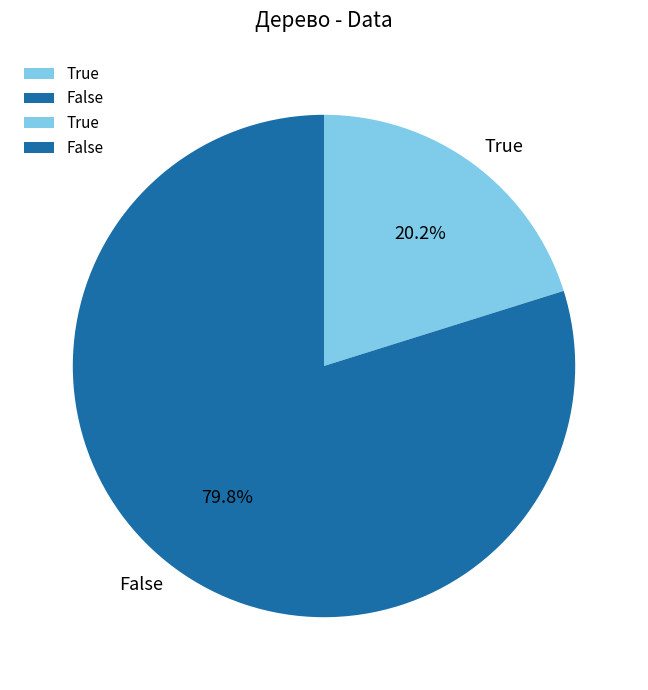

Which slice is the largest?

False